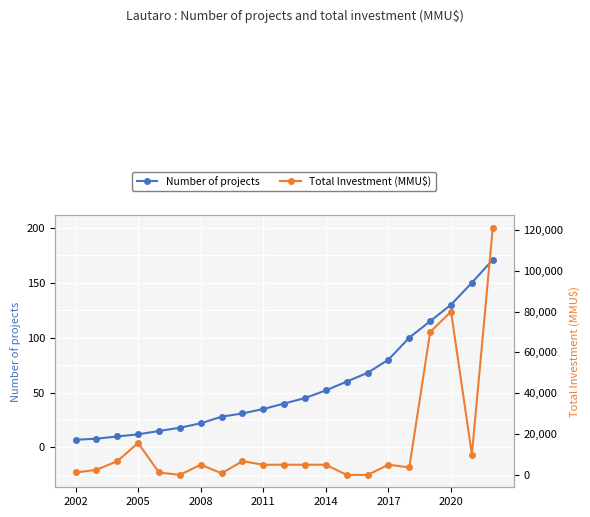

What is the total value across all series at 17?

70115